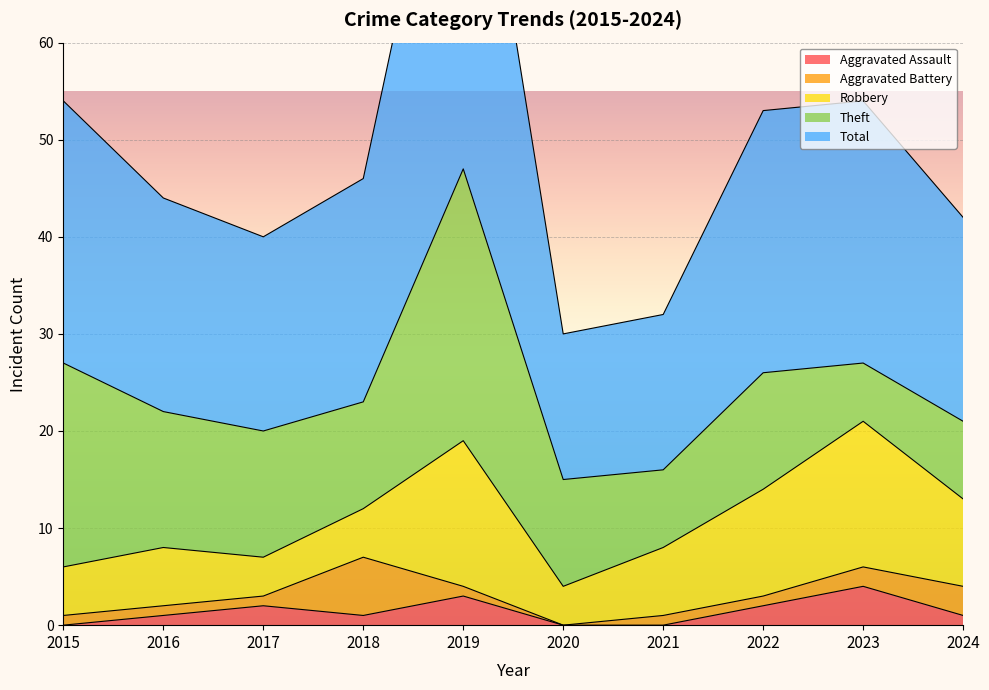

Which category has the highest value across all series?

2019